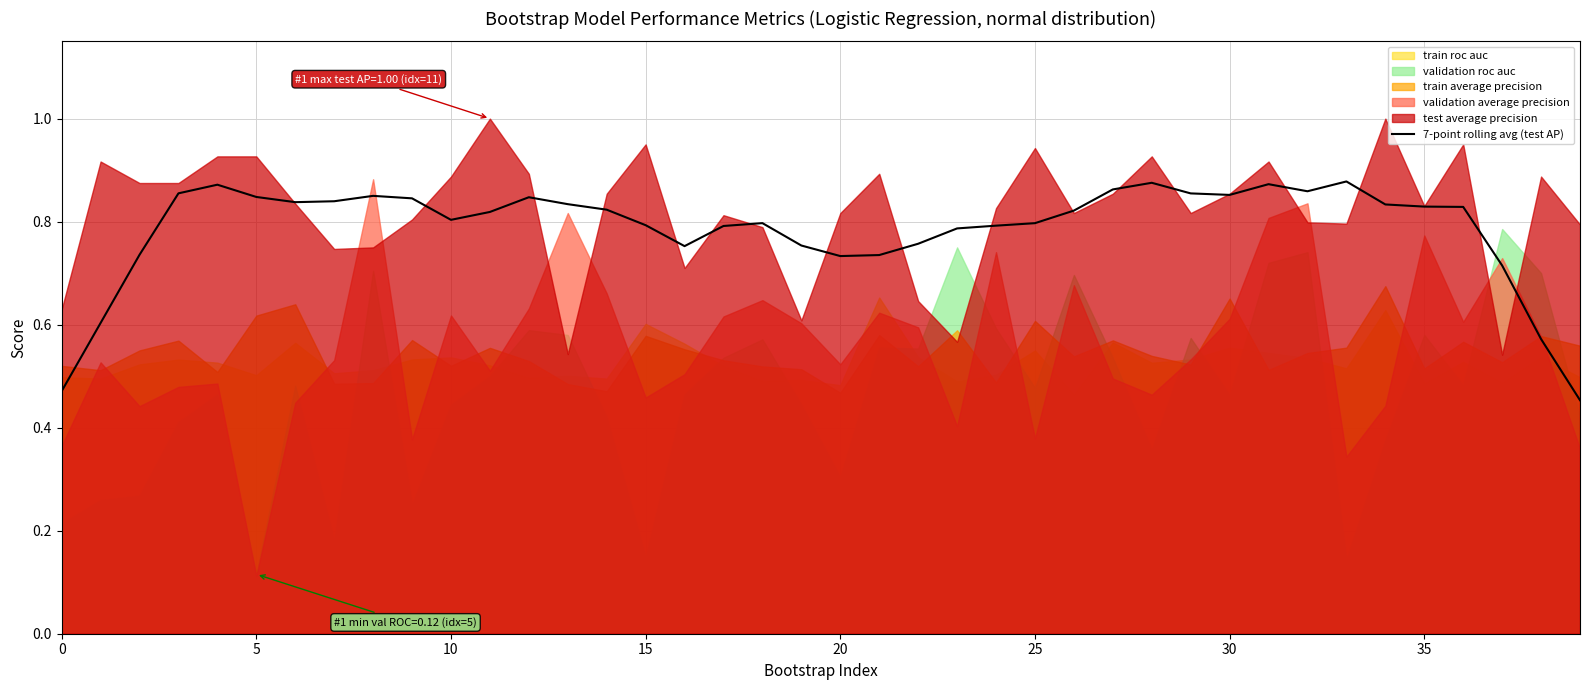

Is it true that 7-point rolling avg (test AP) equals 1.1 at 10?

False